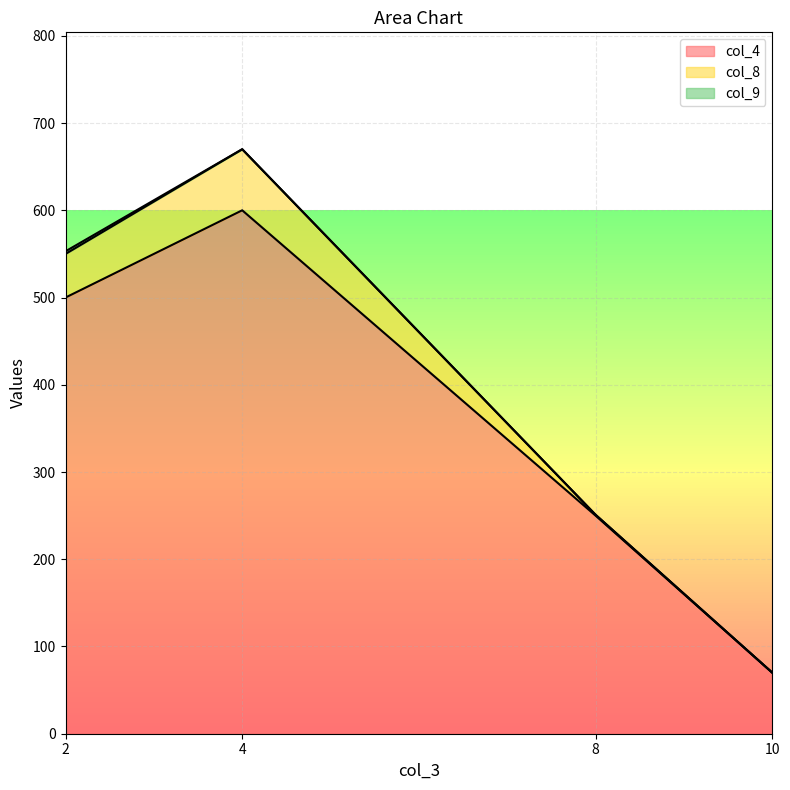

What is the lowest value of the col_4_line series?

70